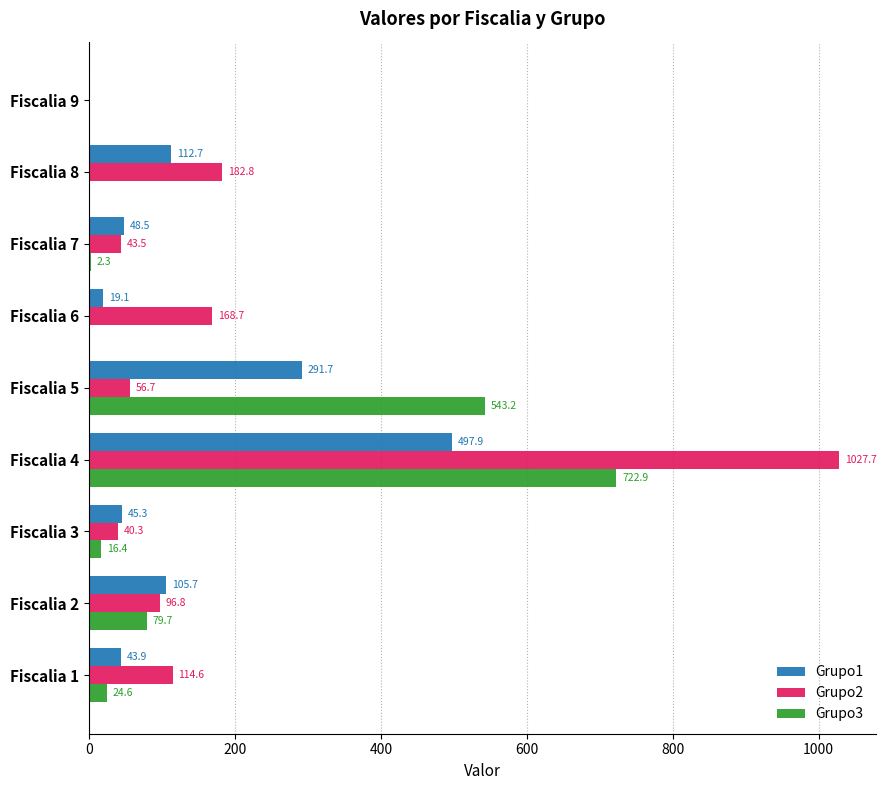

What is the maximum value shown in the chart?

1027.7